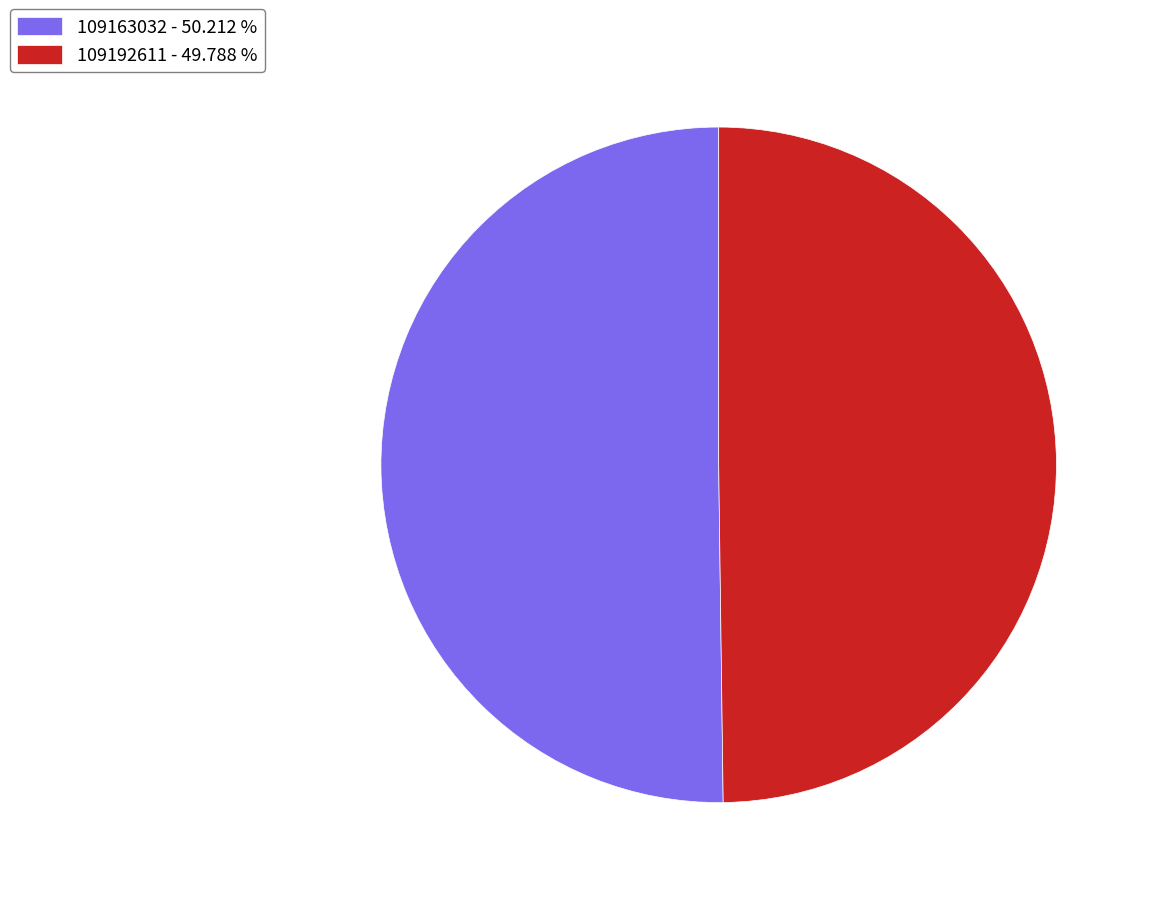

Approximately how many times larger is the value at 109163032 - 50.212 % compared to 109192611 - 49.788 %?

1.0